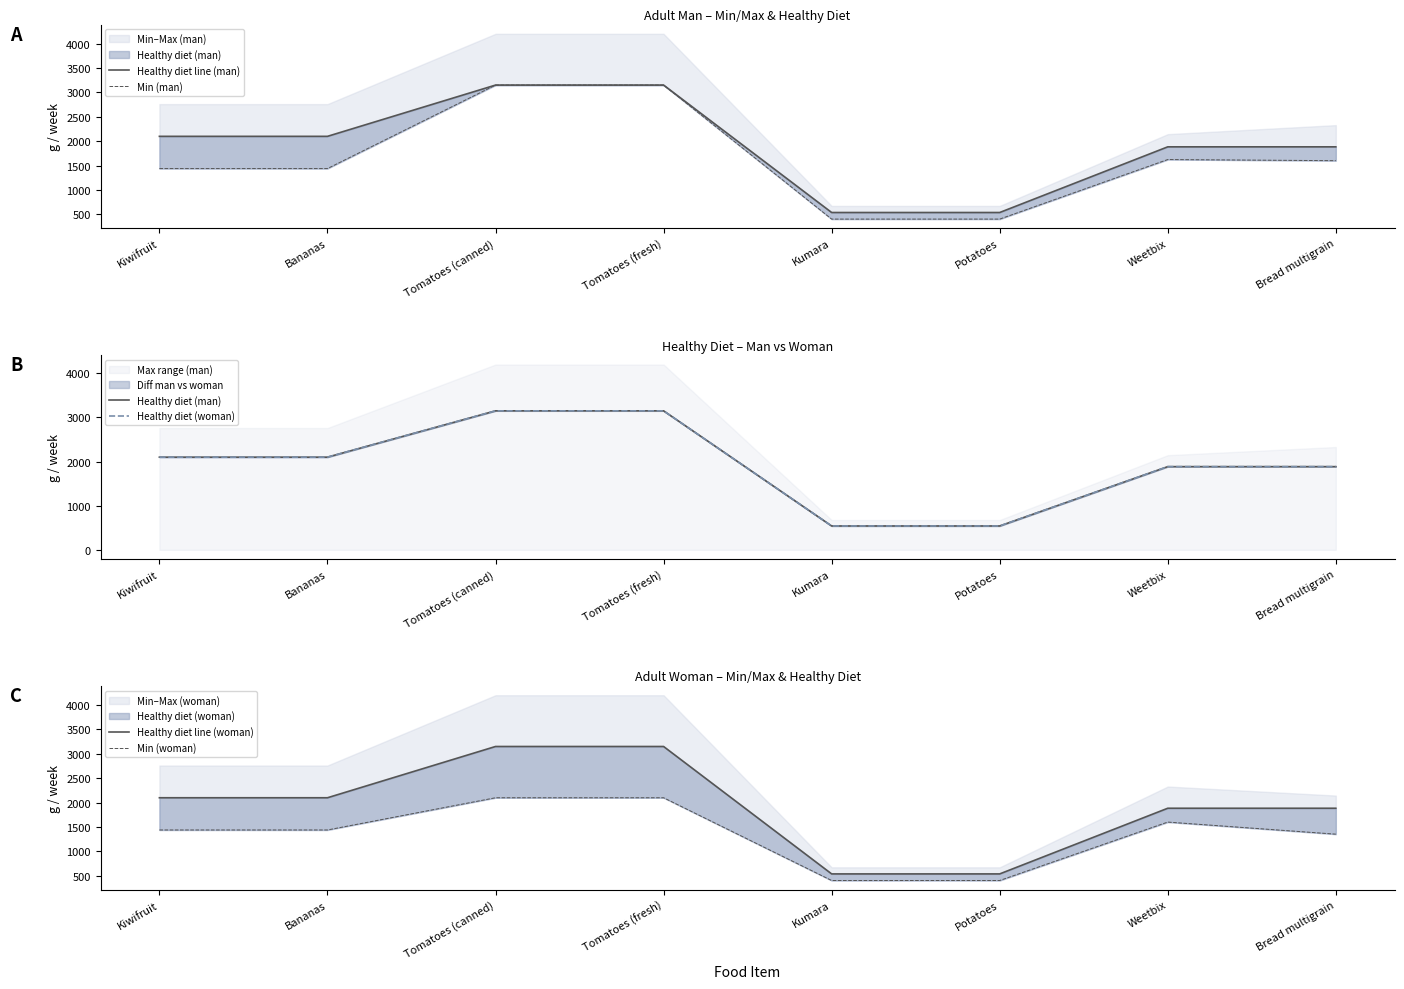

What position from the left is Kiwifruit?

1